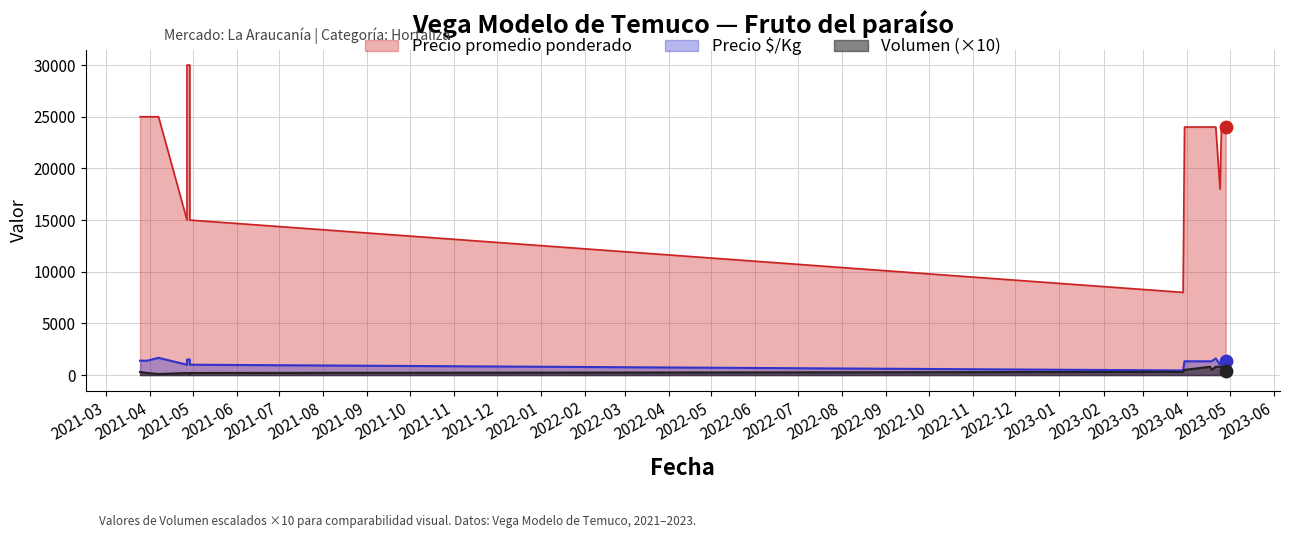

Which series reaches the maximum Y coordinate?

Precio promedio ponderado